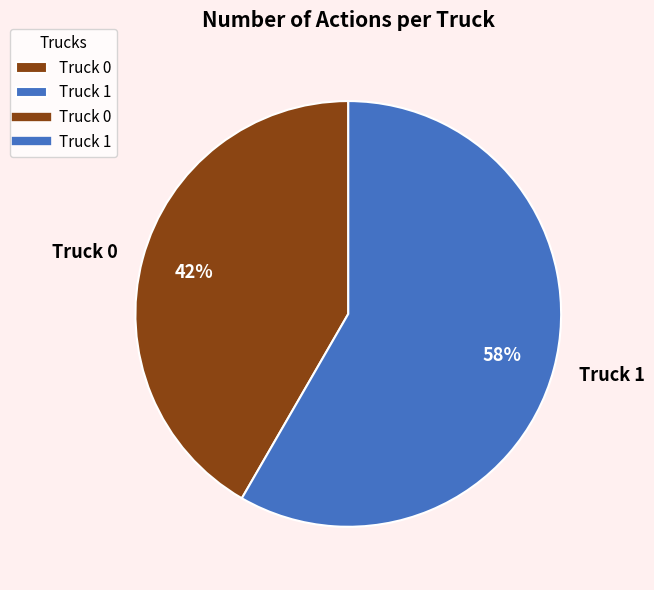

True or false: Truck 1 accounts for 58% of the total.

True